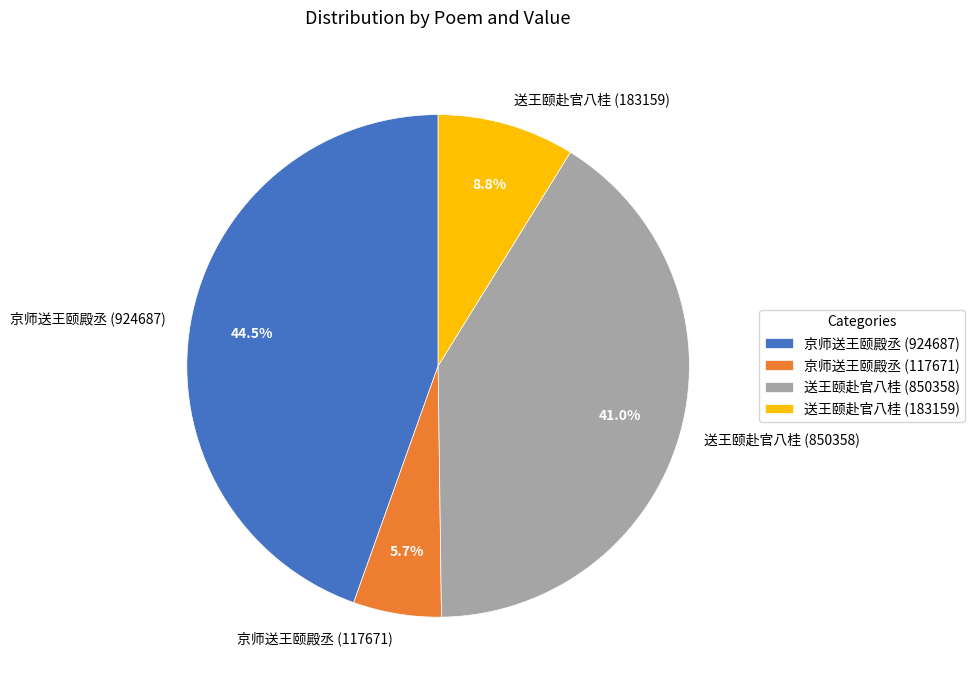

Does 京师送王颐殿丞 (924687) account for over 50% of the chart?

No